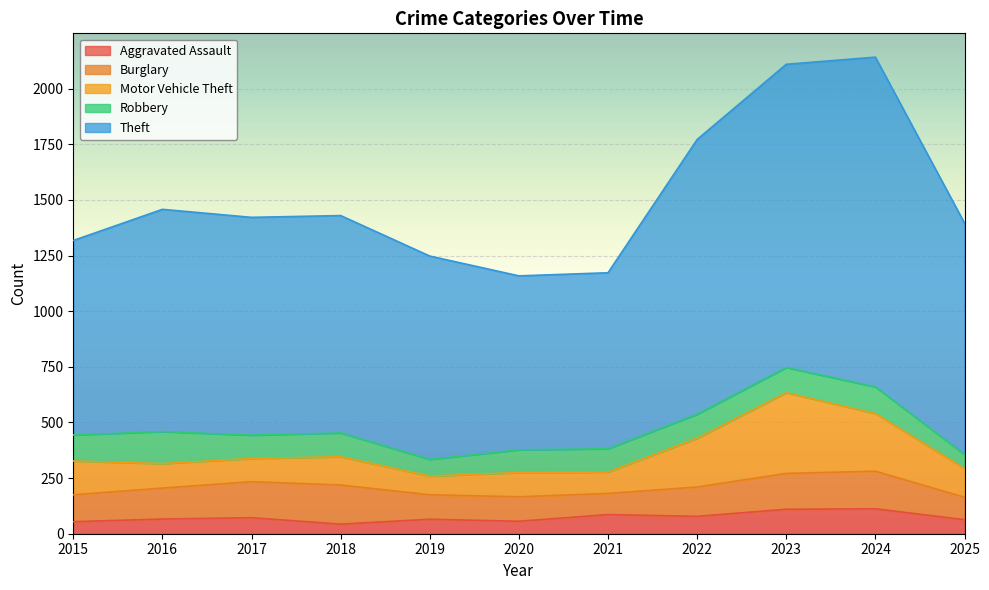

Reading left to right, what are all the values shown in this chart?

Aggravated Assault: 54	66	72	43	65	56	86	78	110	112	63
Burglary: 121	139	162	176	110	110	95	132	161	169	101
Motor Vehicle Theft: 152	110	104	127	84	109	96	219	363	259	129
Robbery: 117	144	105	107	75	102	105	108	113	120	63
Theft: 874	999	979	977	914	782	791	1235	1363	1482	1040